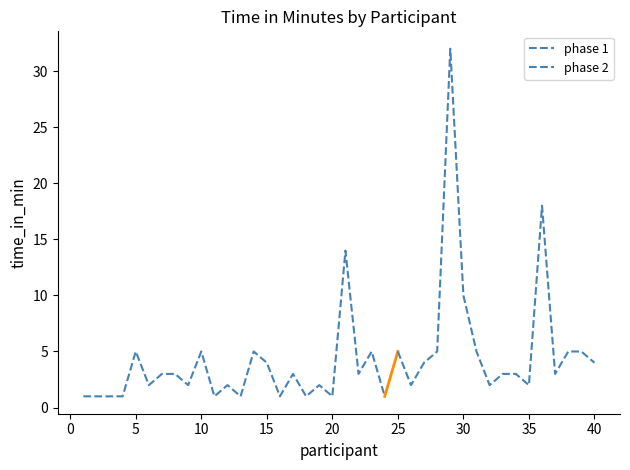

At which label does time_in_min first exceed 3?

5